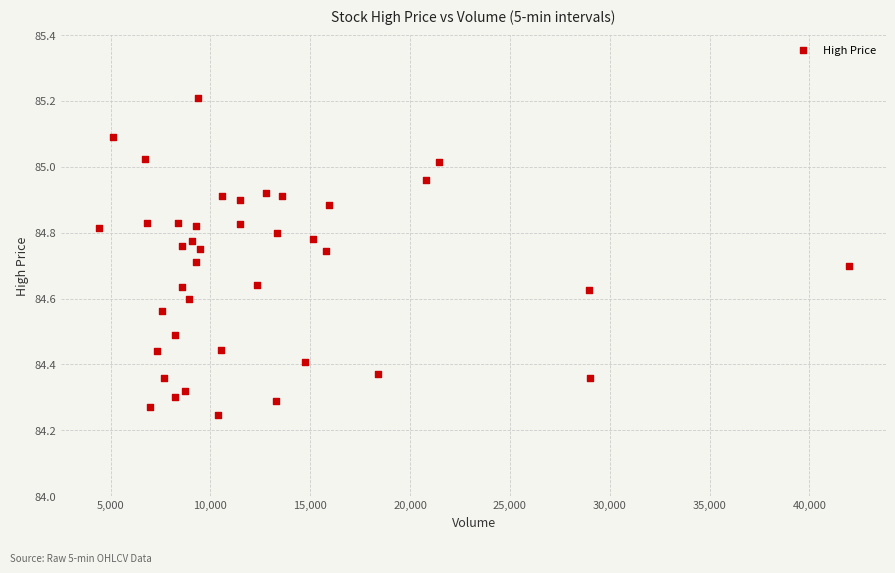

What is the range of Y values (max minus min)?

1.0